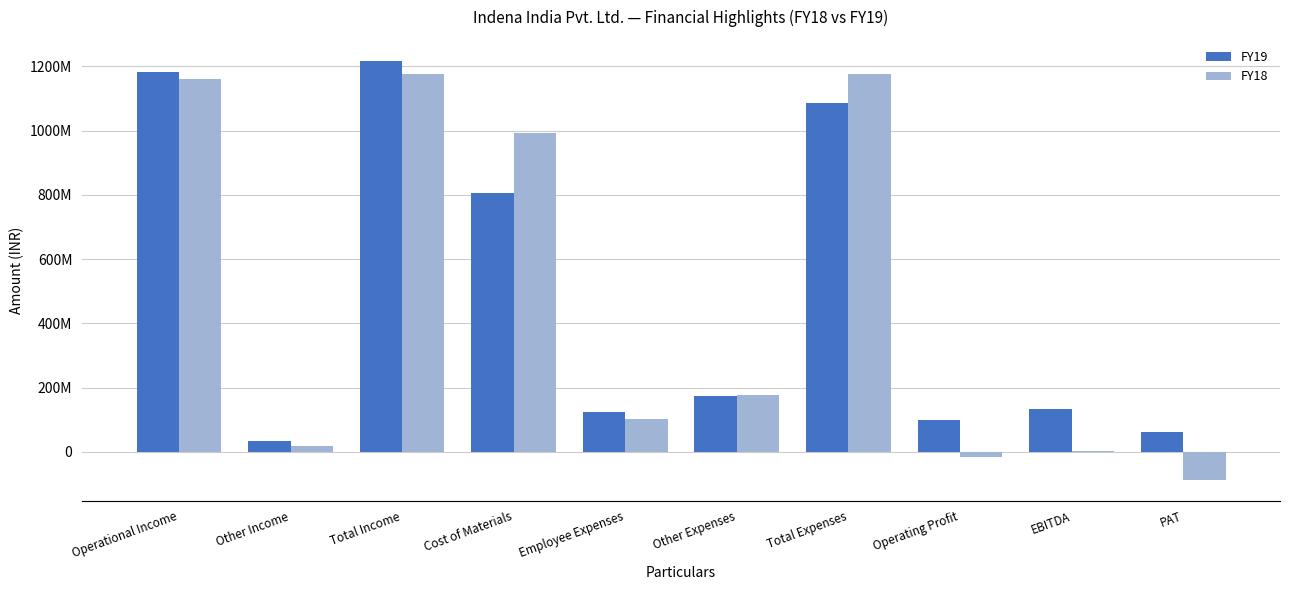

Does the chart contain stacked bars?

No